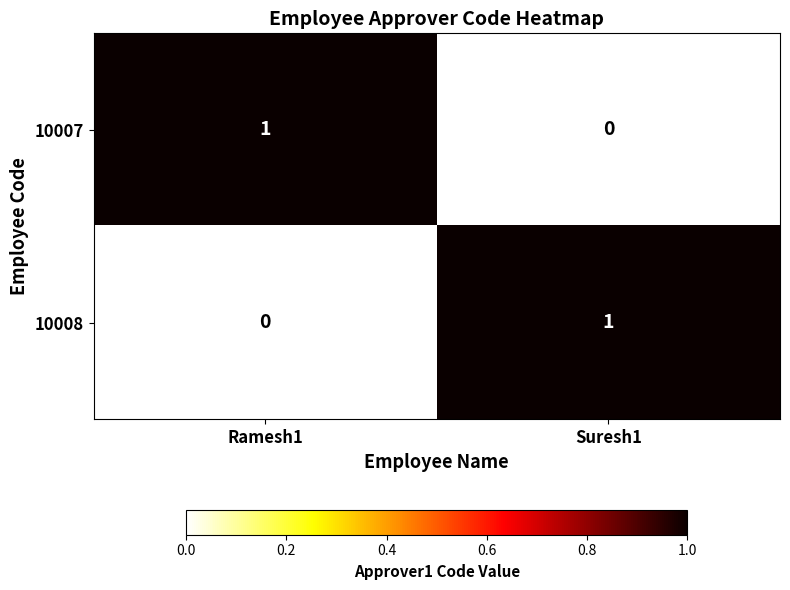

Rank the series at Suresh1 from lowest to highest value.

10007, 10008